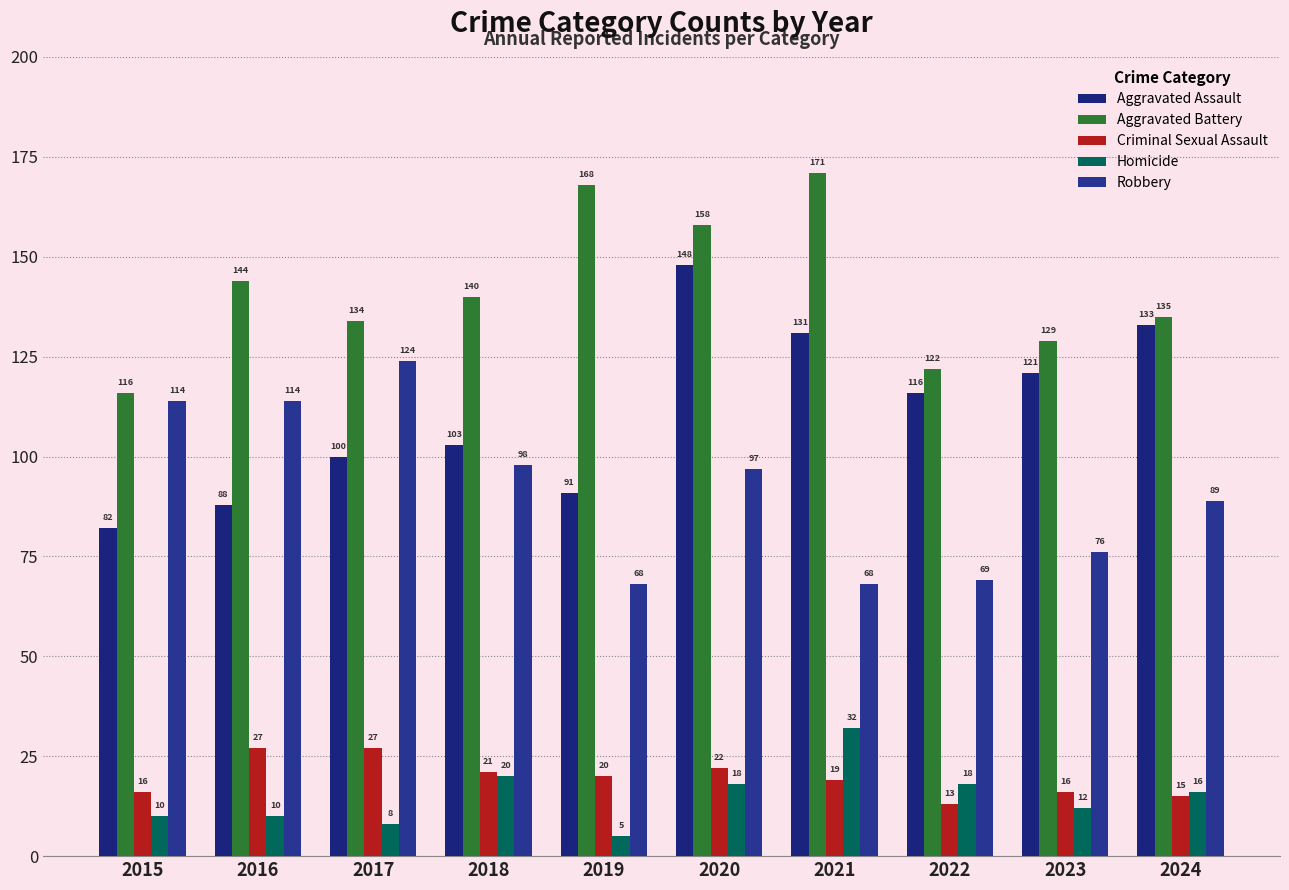

Is it true that Aggravated Assault equals 77 at 2021?

False